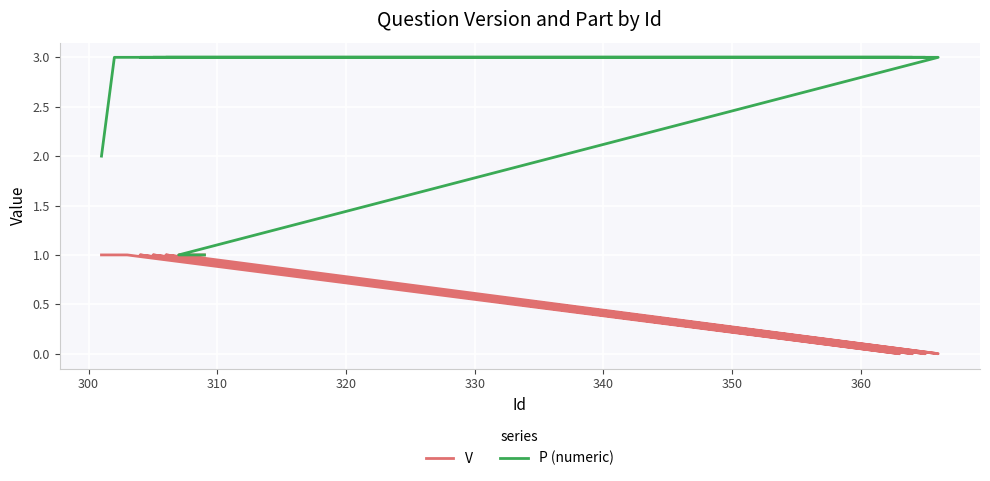

What is the label of the 3rd point from the left?

310